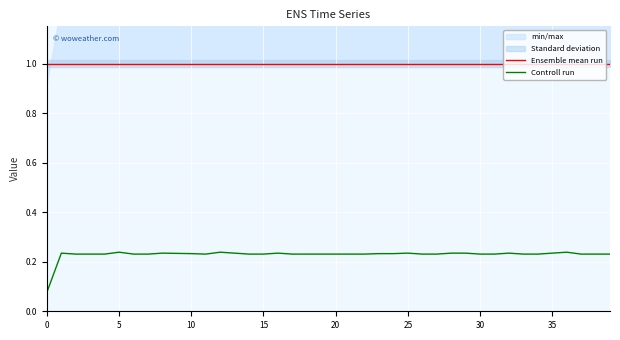

Rank the series by their maximum value, from highest to lowest.

Ensemble mean run, Controll run